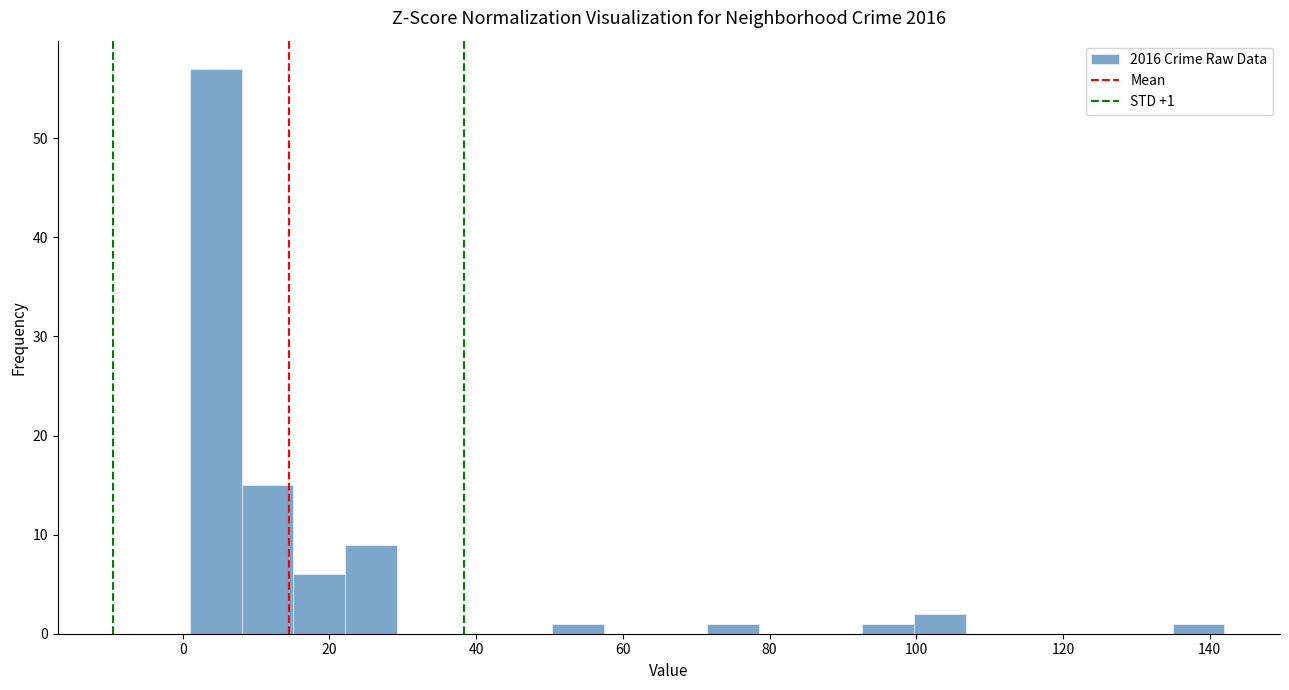

Read against the x-axis, roughly where is the centre of the tallest bar?

4